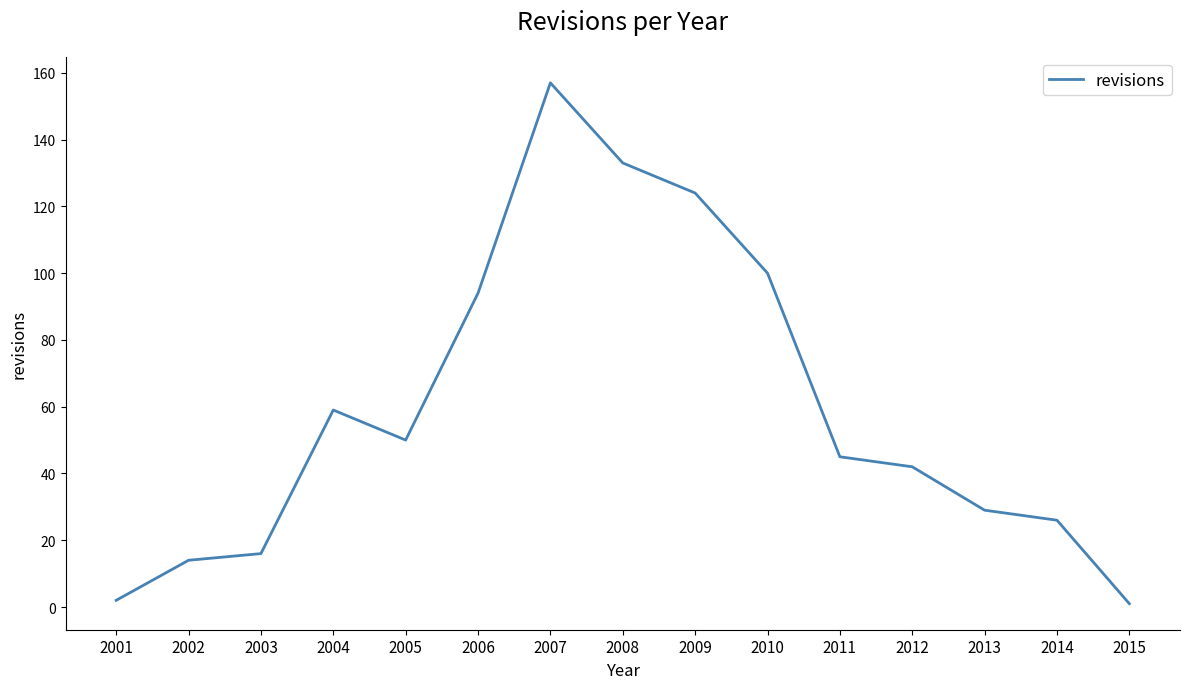

Is this an area chart (filled region under the line)?

No